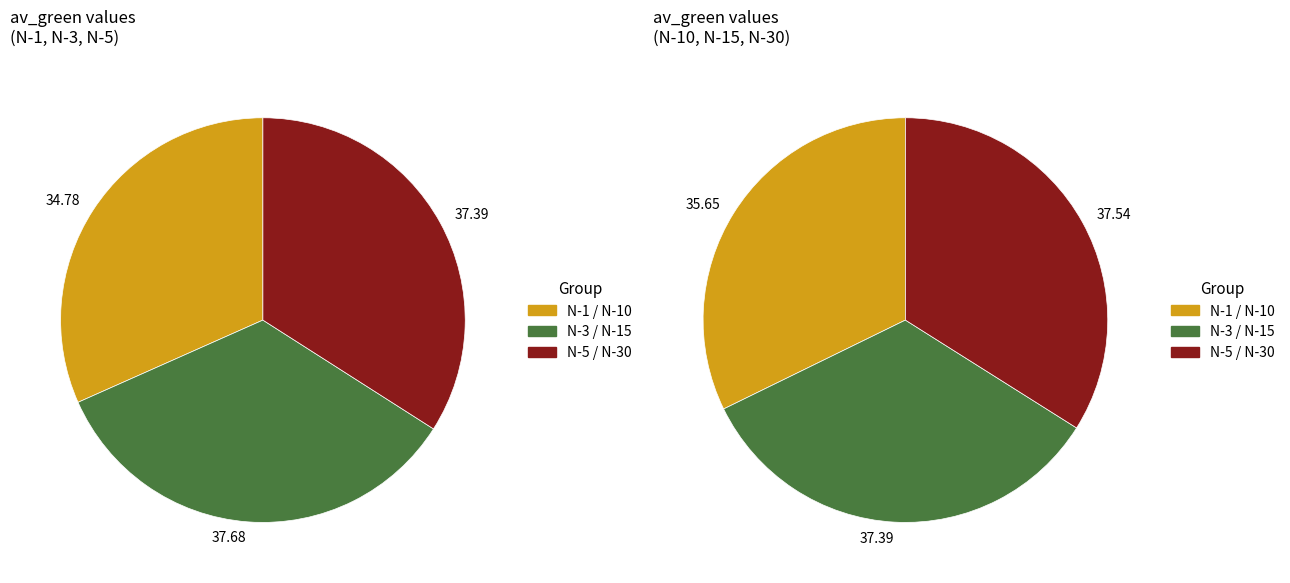

Is N-15 the majority of the pie?

No